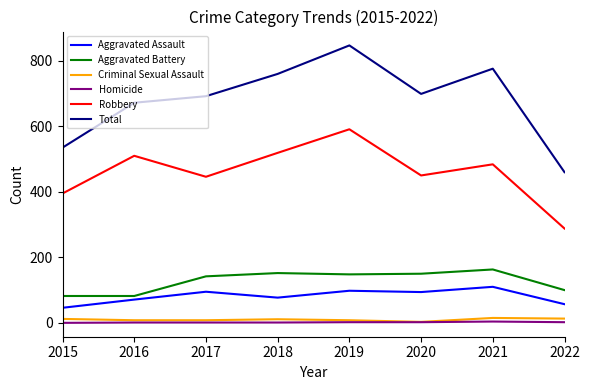

Which series has the largest total across all categories?

Total